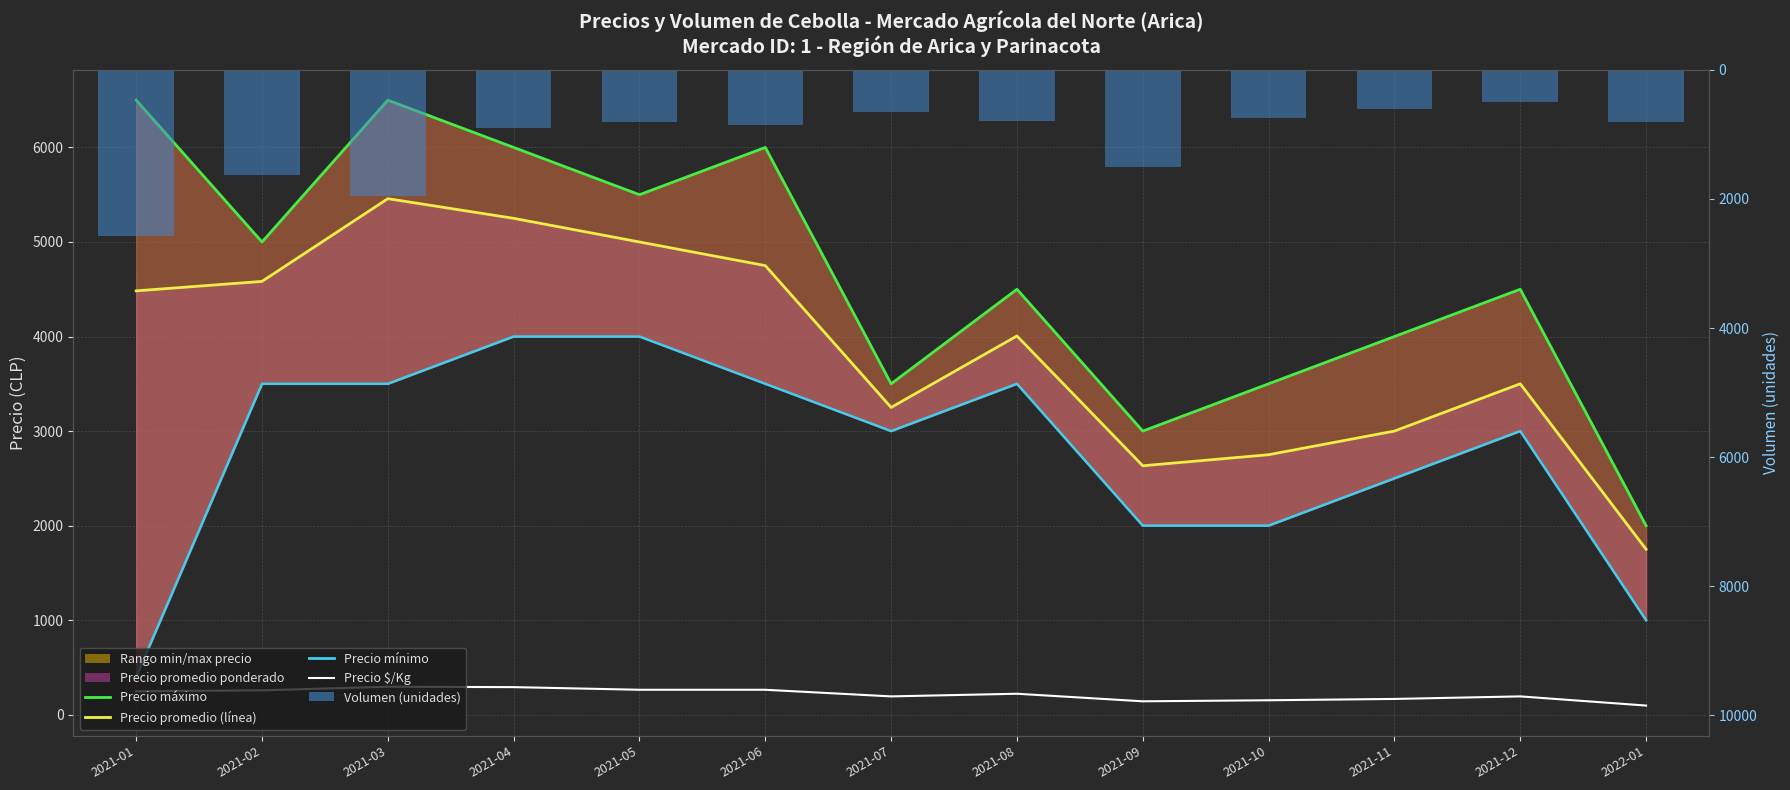

The Precio máximo series shows 3500 at 2021-10. True or false?

True